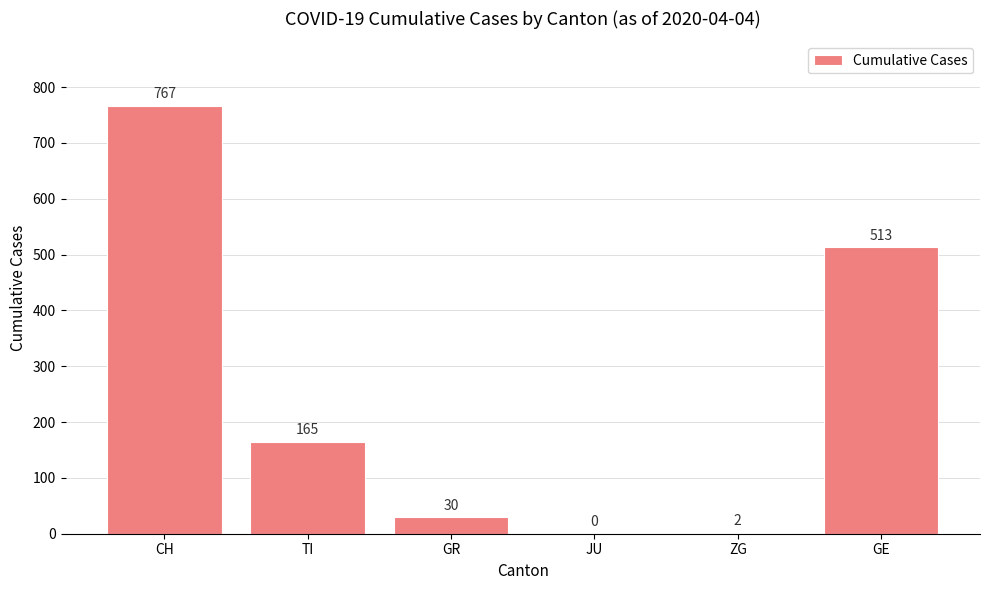

At which category does the chart reach its peak across all series?

CH